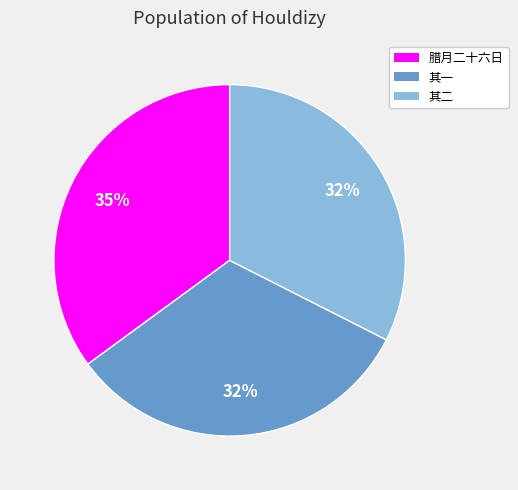

Is the sum of 其一 and 其二 greater than half?

Yes